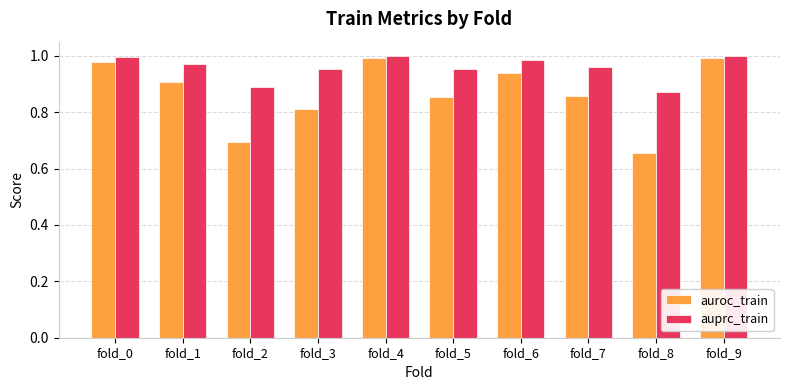

Which category has the lowest value across all series?

fold_8